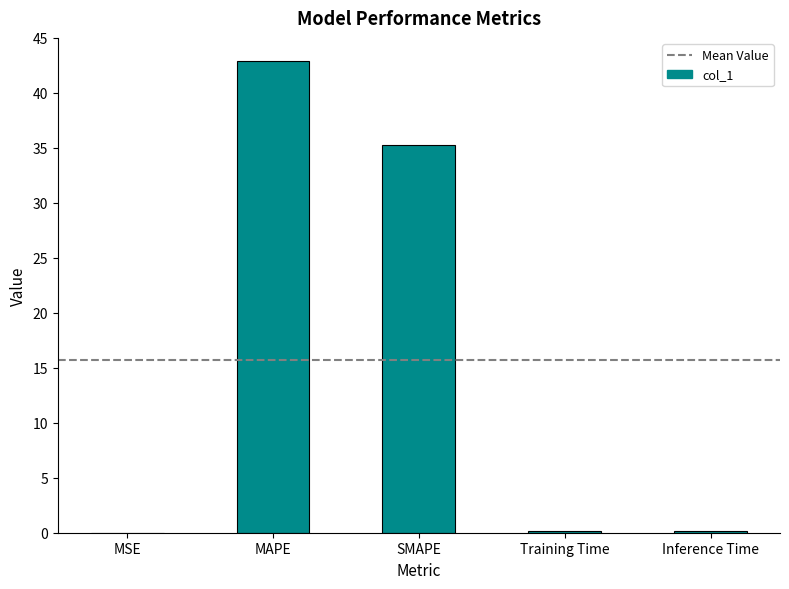

What is the greatest value displayed?

42.9